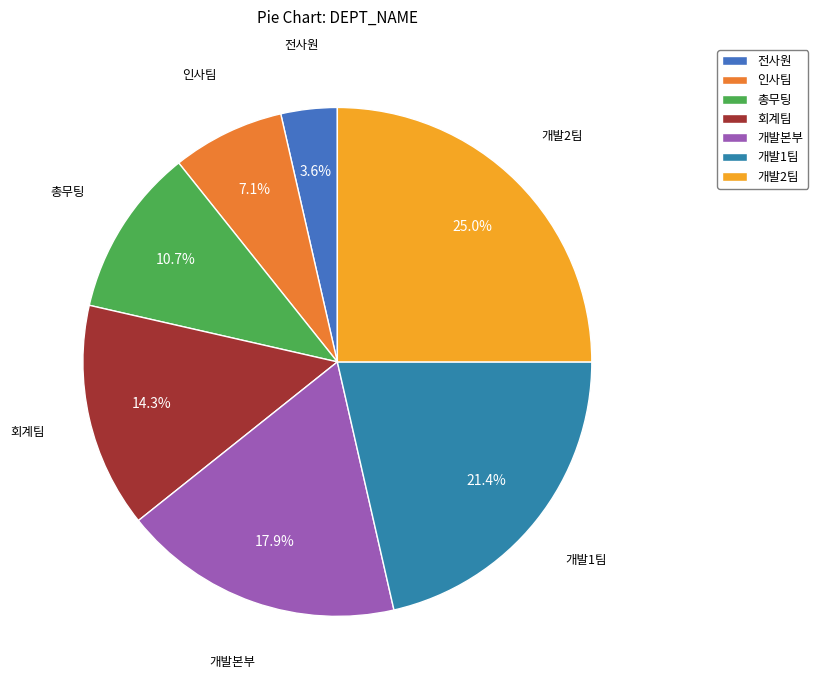

True or false: 회계팀 accounts for 3% of the total.

False